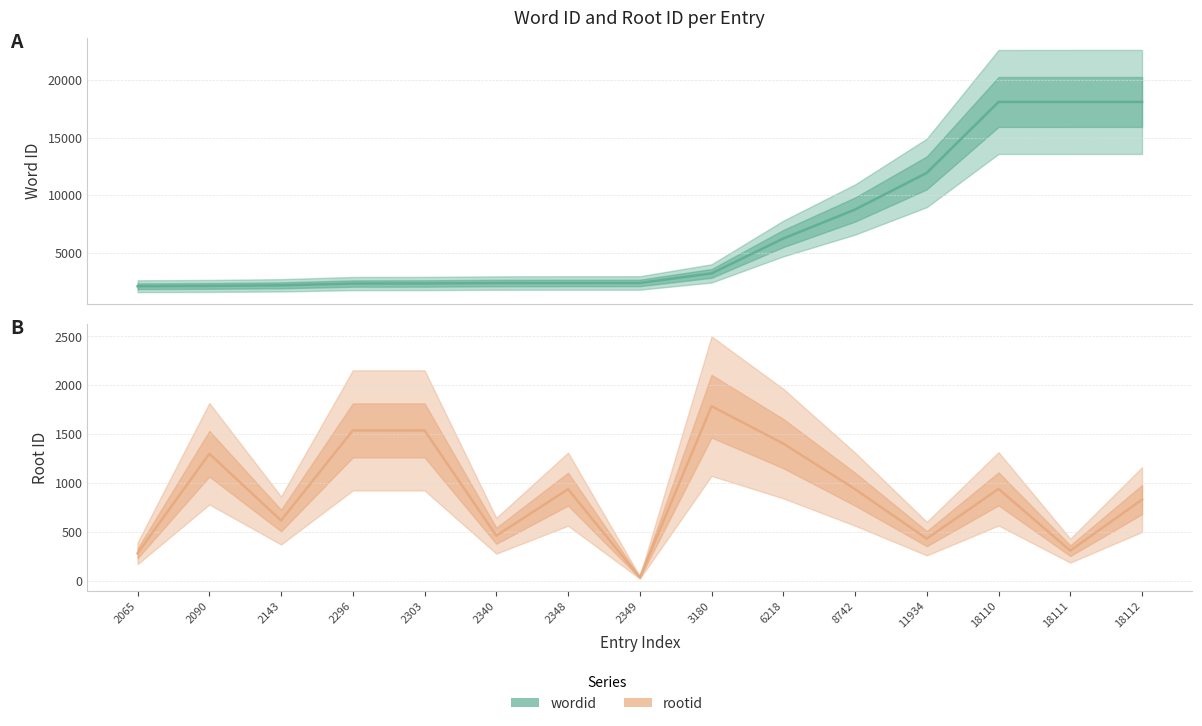

Reading left to right, what are all the values shown in this chart?

wordid: 2065	2090	2143	2296	2303	2340	2348	2349	3180	6218	8742	11934	18110	18111	18112
rootid: 279	1299	615	1538	1538	459	936	32	1786	1403	936	429	939	306	829